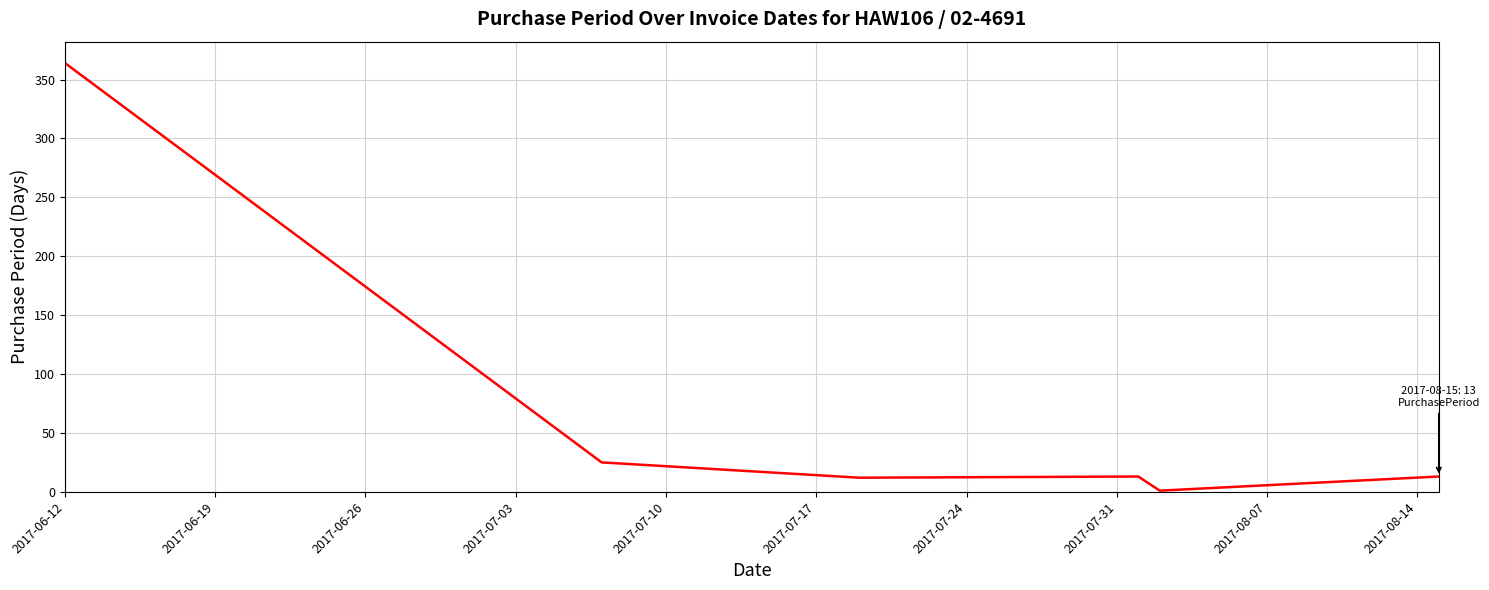

What is the minimum value shown in the chart?

1